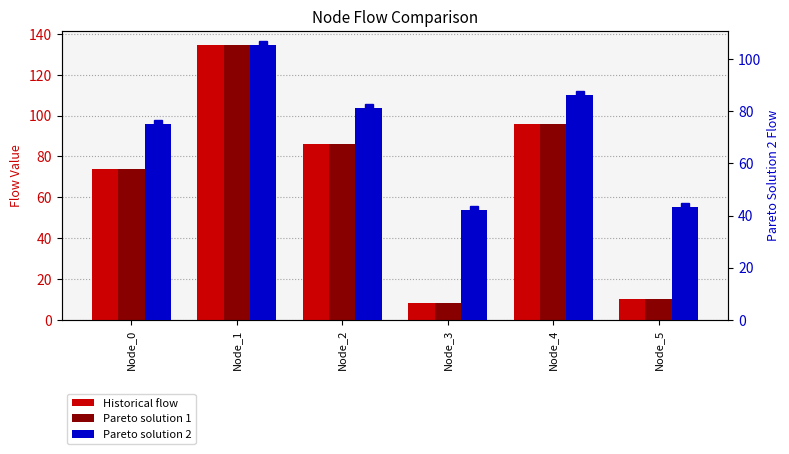

Count the number of data series in this chart.

3